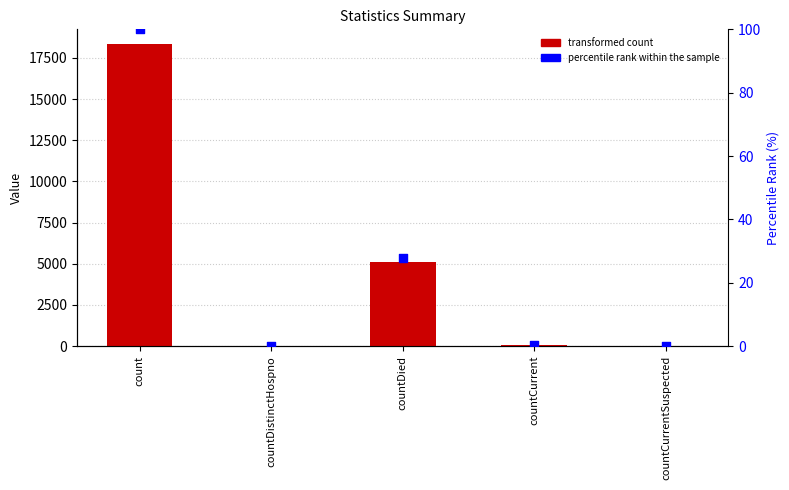

Is the value of percentile rank within the sample at countCurrent greater than the value of transformed count at countDied?

No